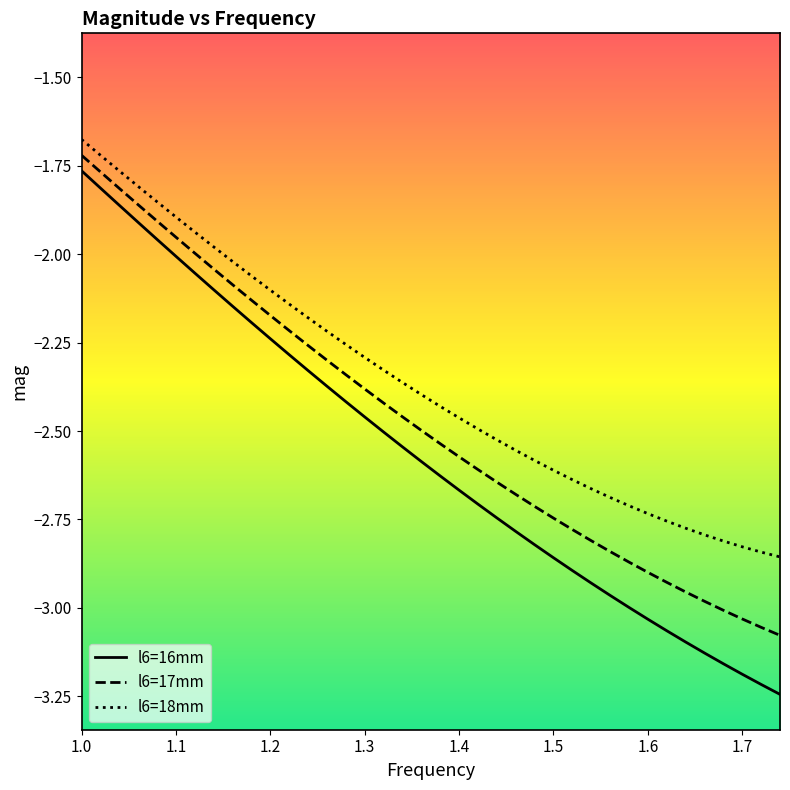

True or false: l6=17mm and l6=16mm cross at least once.

False